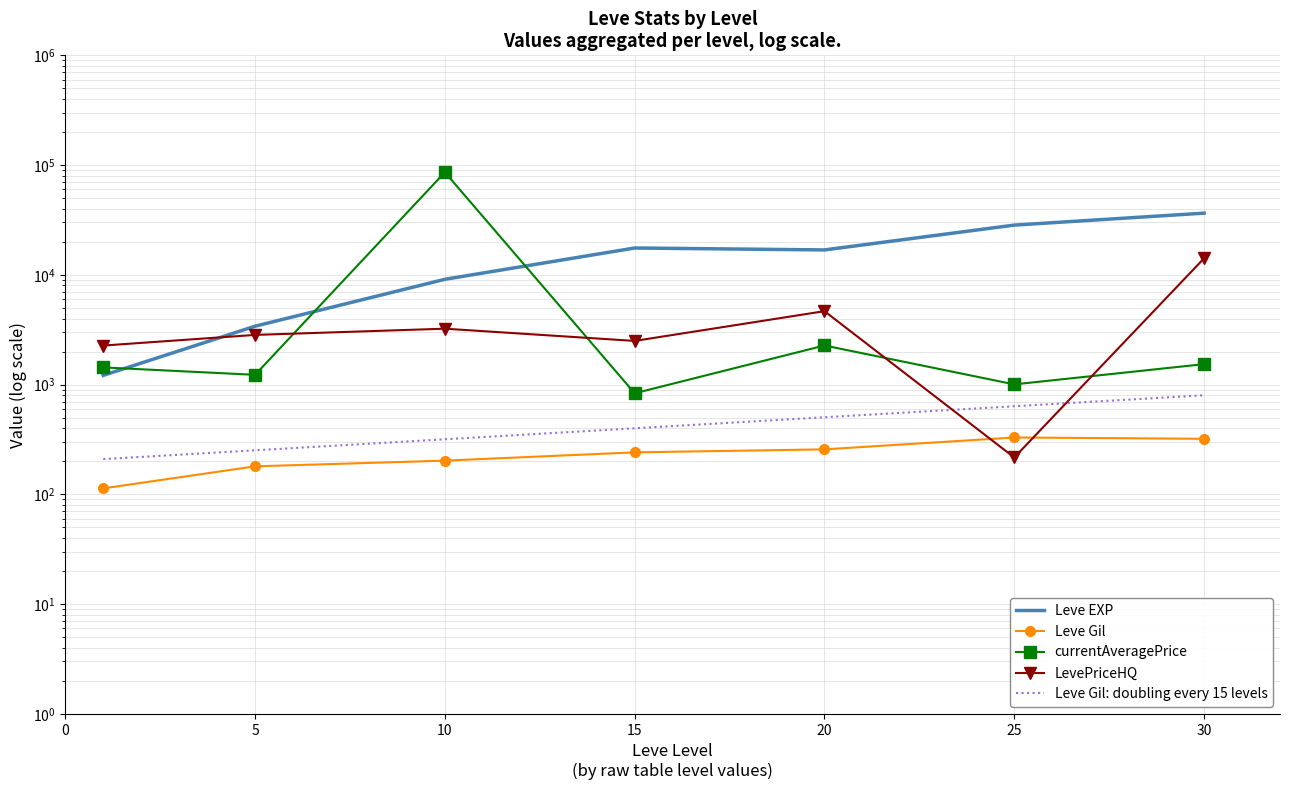

What are all the series names shown in the legend?

Leve EXP, Leve Gil, currentAveragePrice, LevePriceHQ, Leve Gil: doubling every 15 levels